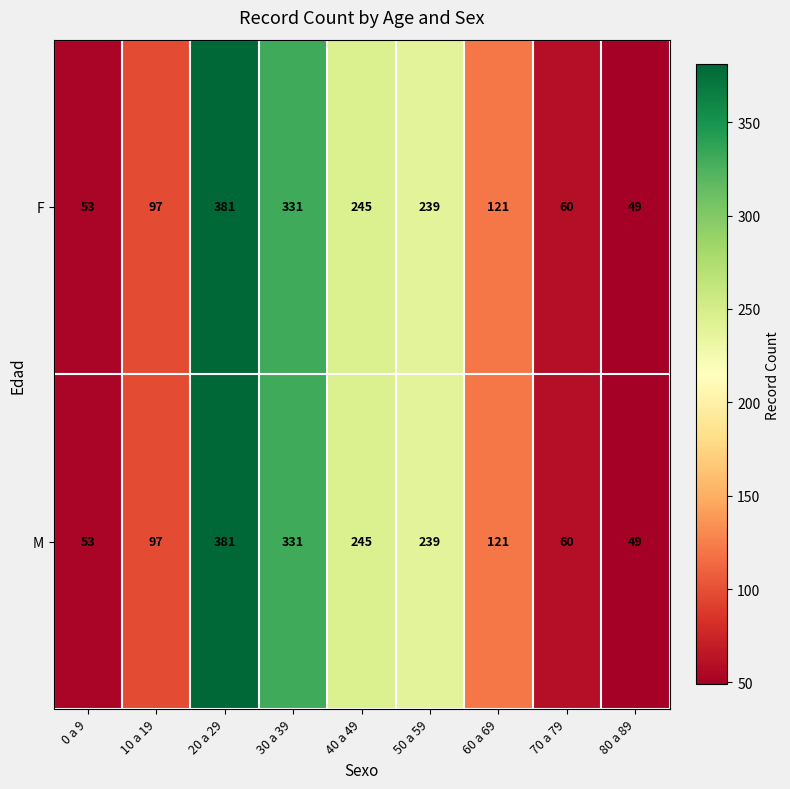

Read the M value at 50 a 59.

239